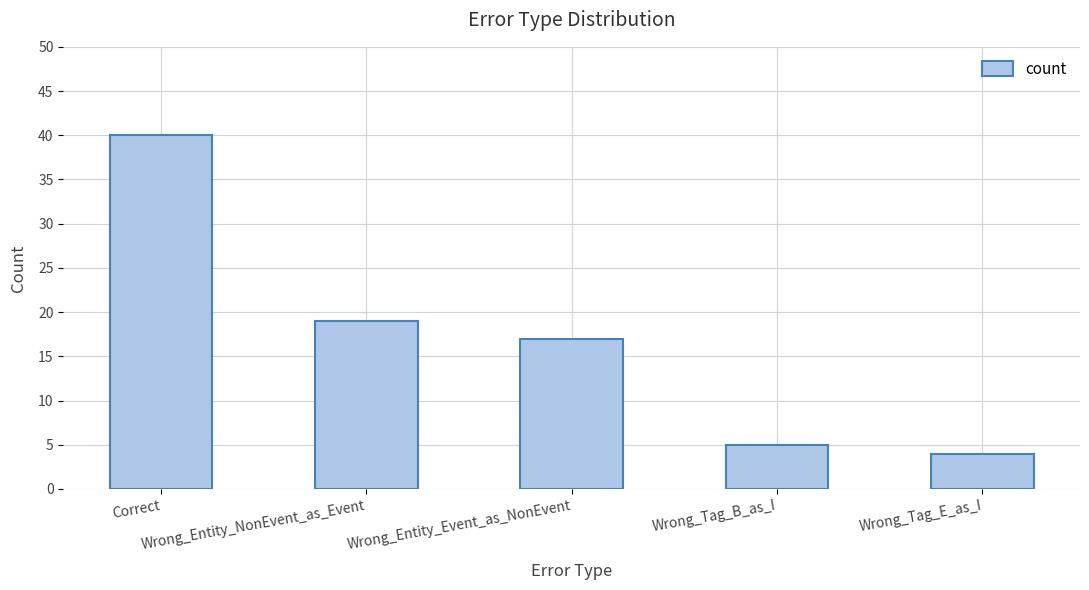

Does the chart contain stacked bars?

No